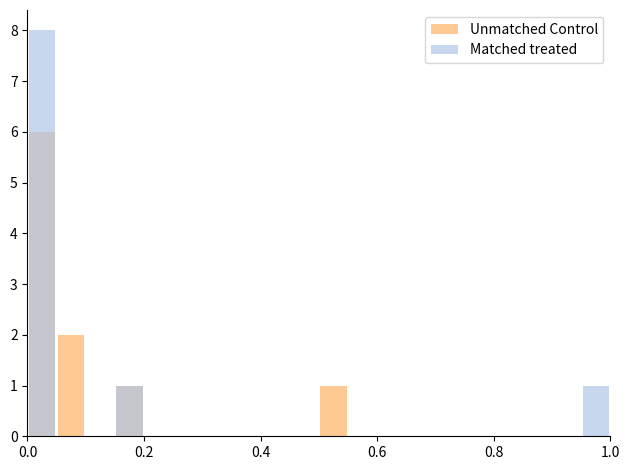

What are all the series names shown in the legend?

Unmatched Control, Matched treated